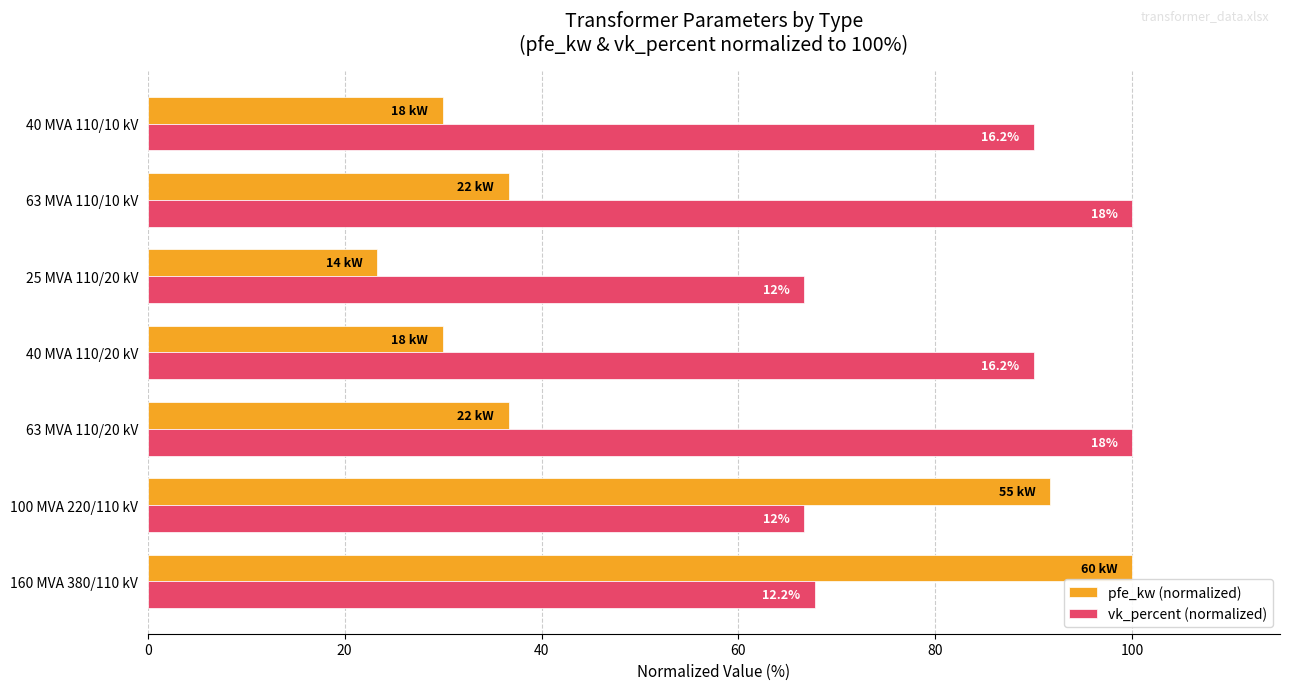

What is the maximum value for vk_percent (normalized)?

100.0